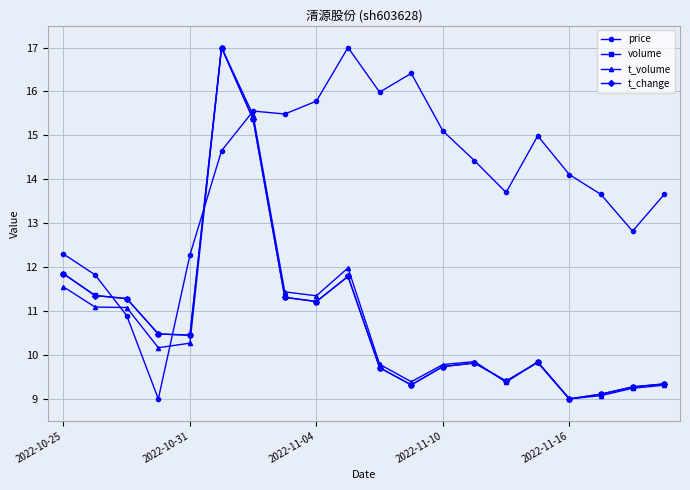

What is the minimum value for t_volume?

9.0